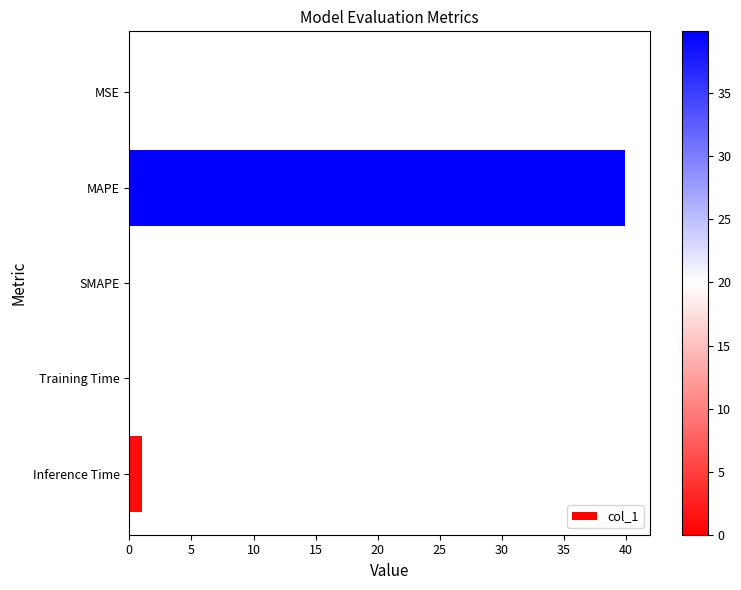

Which category has the highest value across all series?

MAPE